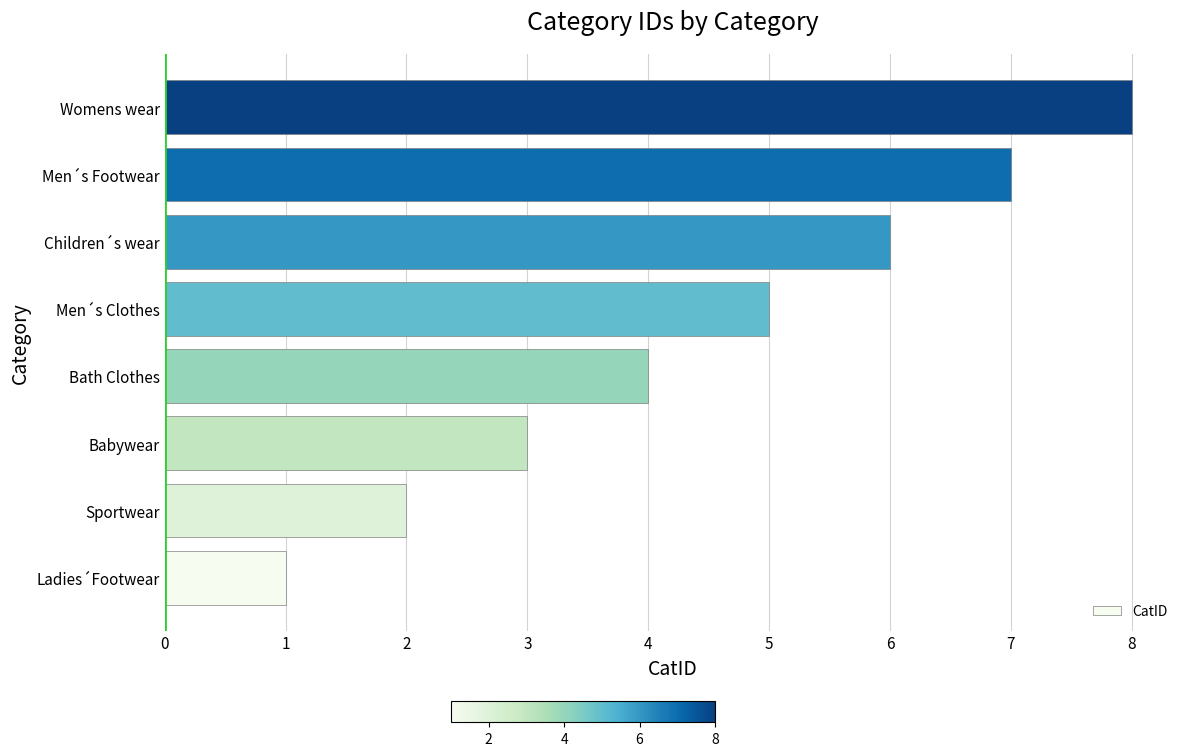

How many values are below 5?

4